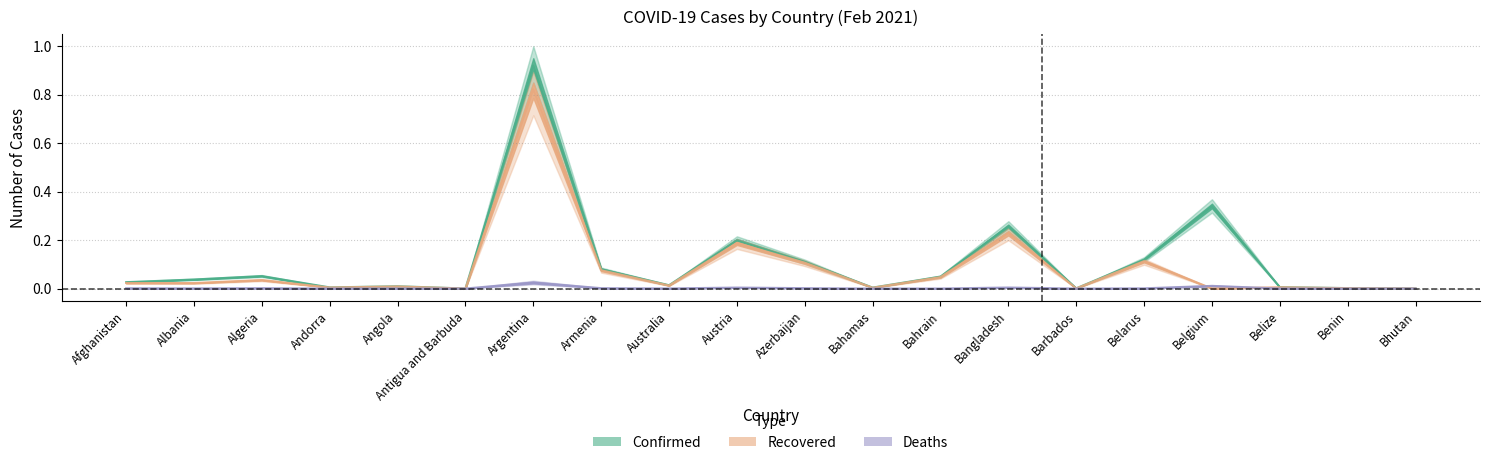

Where is the first local maximum for Recovered?

Algeria